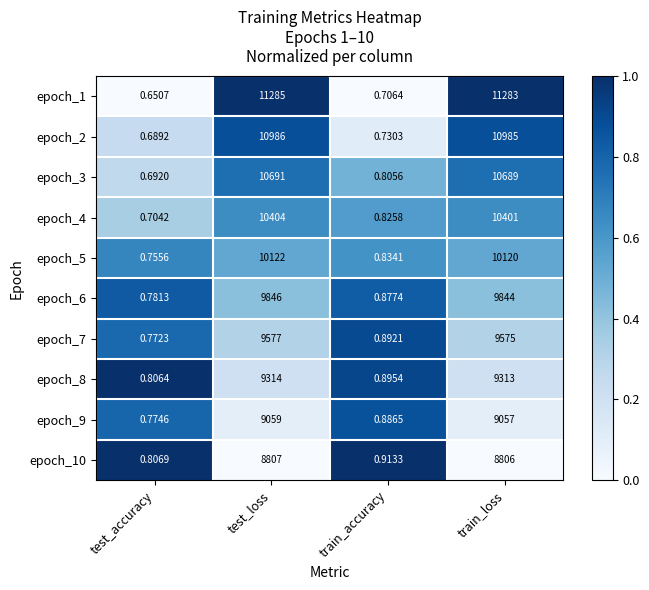

Where does the epoch_8 series first go above 9313?

test_loss